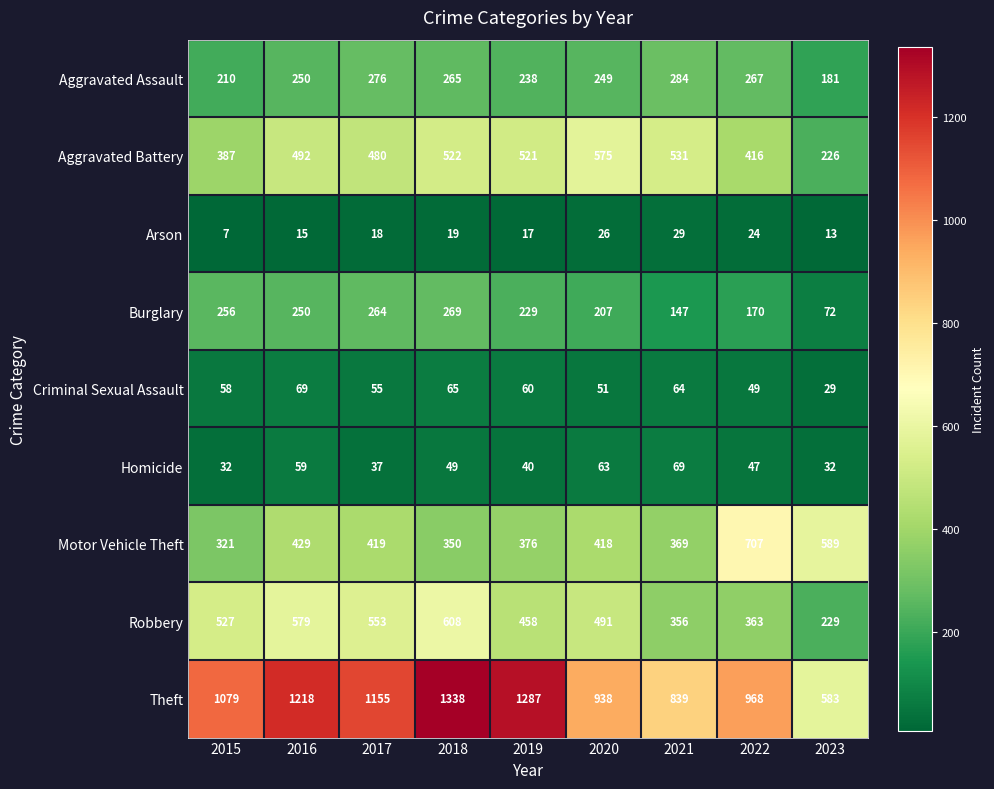

List the labels in order of Arson value, largest first.

2021, 2020, 2022, 2018, 2017, 2019, 2016, 2023, 2015